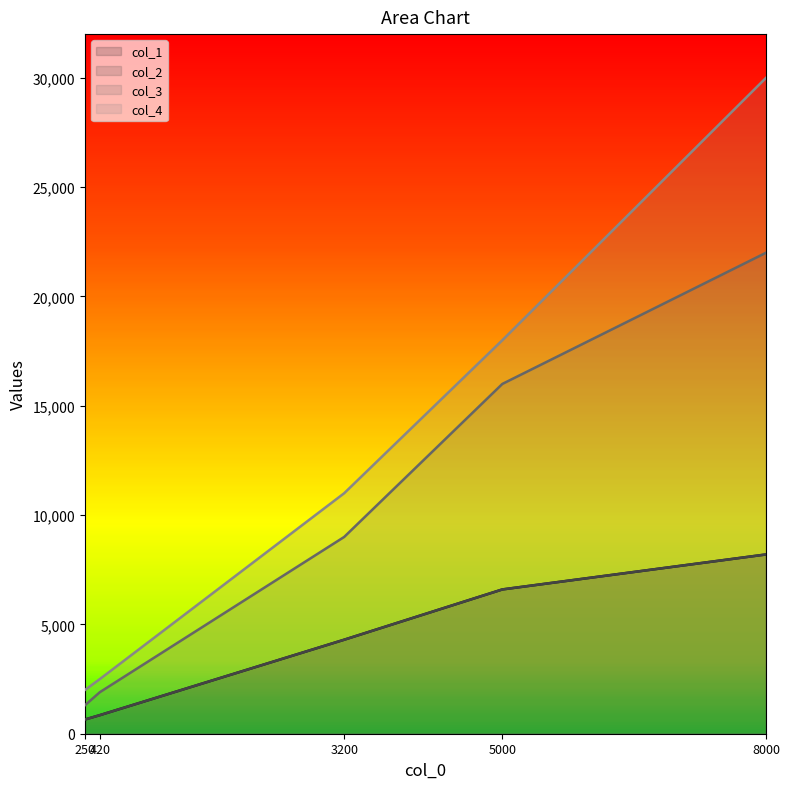

Reading right to left, transcribe all the data shown in this chart.

col_1: 8200	6600	4300	850	650
col_2: 8200	6600	4300	850	650
col_3: 22000	16000	9000	1900	1300
col_4: 30000	18000	11000	2500	2000